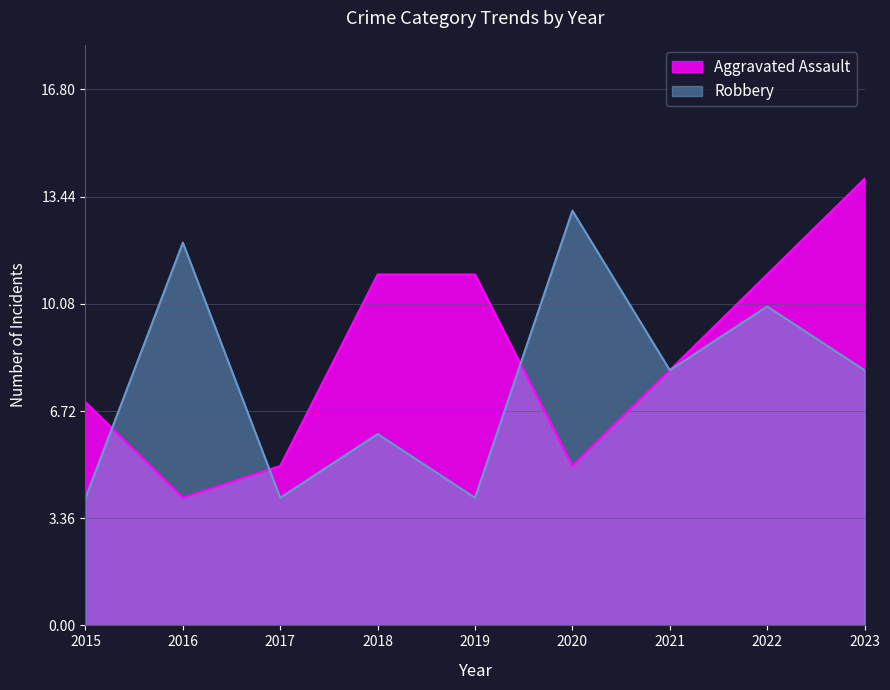

Where does the Robbery series first go above 8?

2016